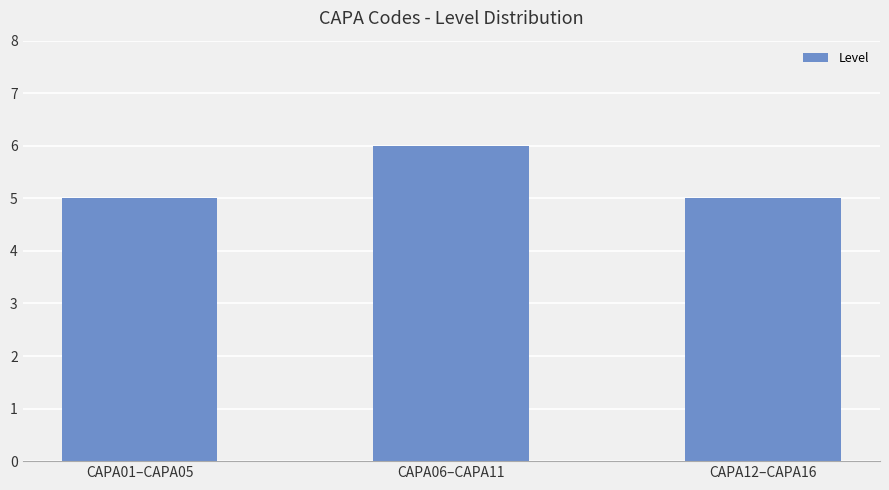

Reading right to left, what are all the values shown in this chart?

5	6	5